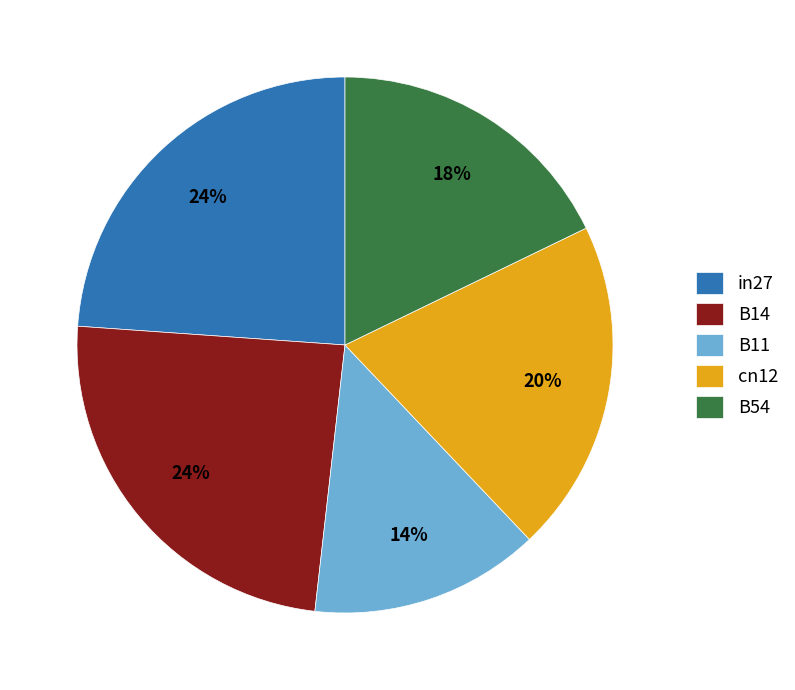

Count the number of slices in the pie.

5